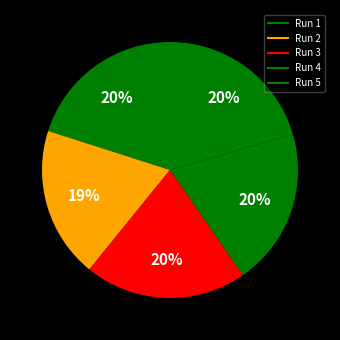

How many slices are in this pie chart?

5